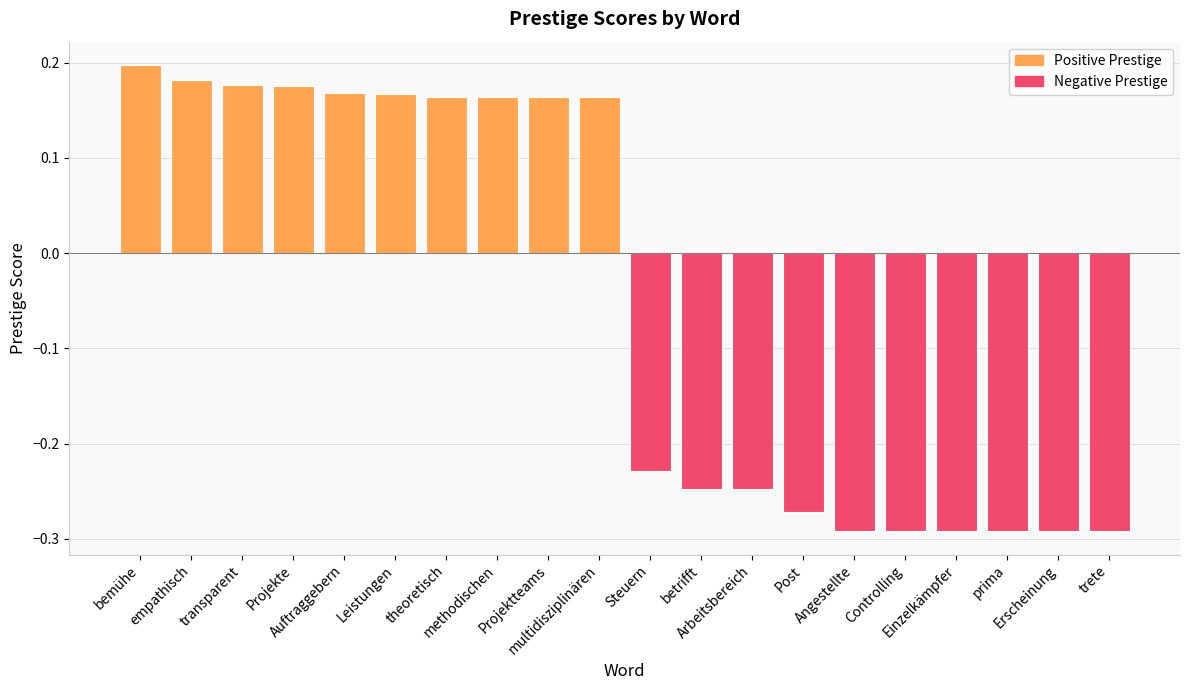

How many values are between 0 and 1?

10